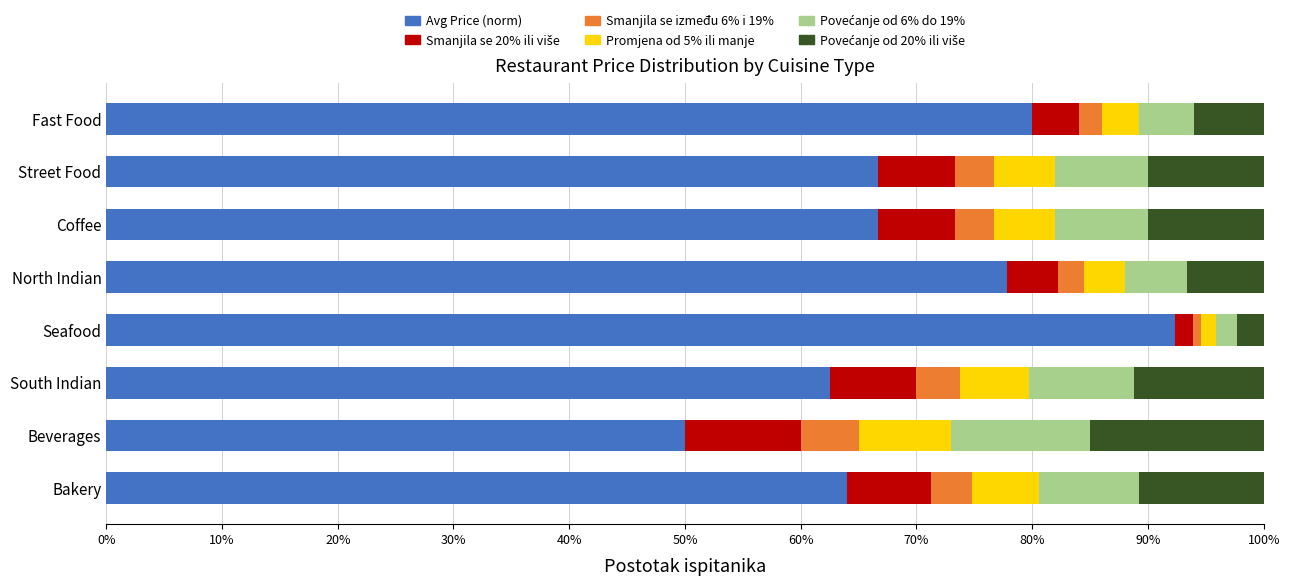

The value of Avg Price (norm) at South Indian is 101.4. True or false?

False